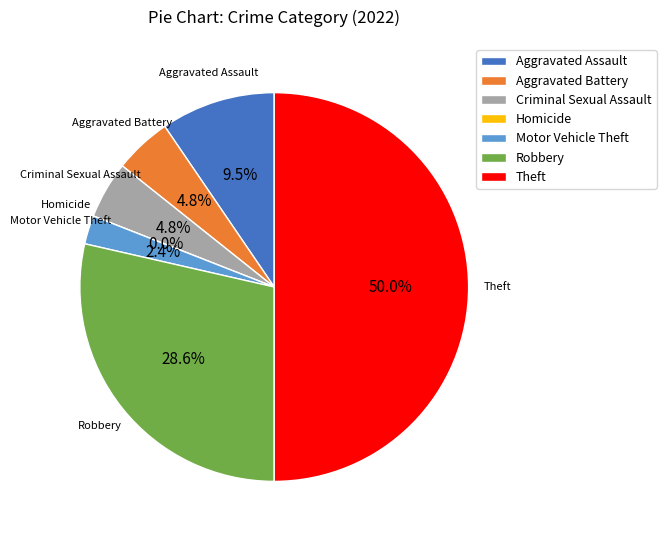

Count the number of slices in the pie.

7